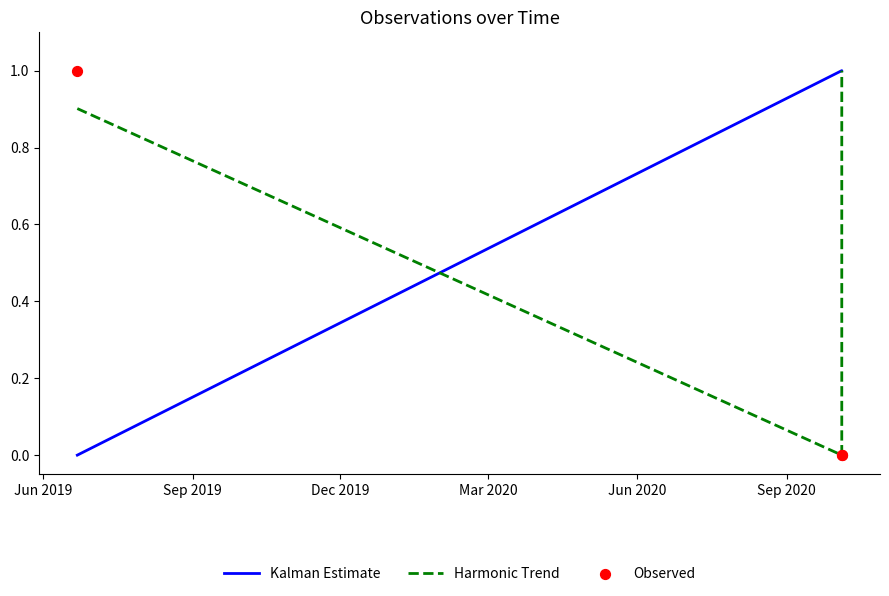

Is the value of Harmonic Trend at Dec 2019 greater than the value of Kalman Estimate at Jun 2019?

Yes